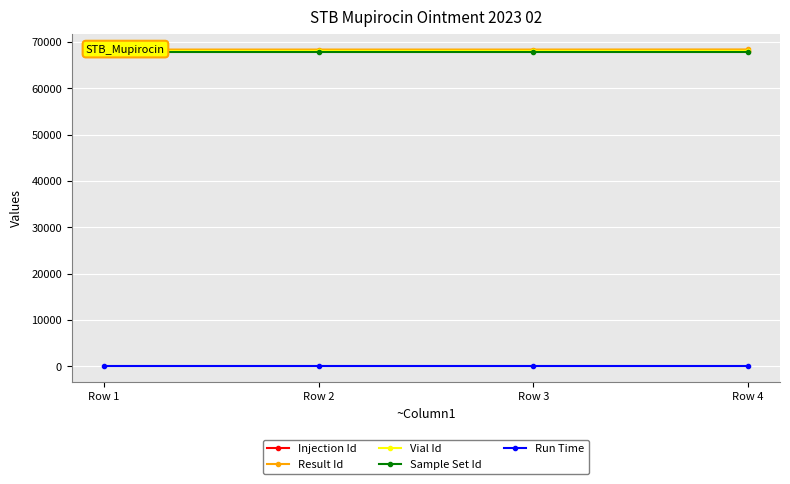

Is it true that Result Id equals 68355 at Row 1?

True